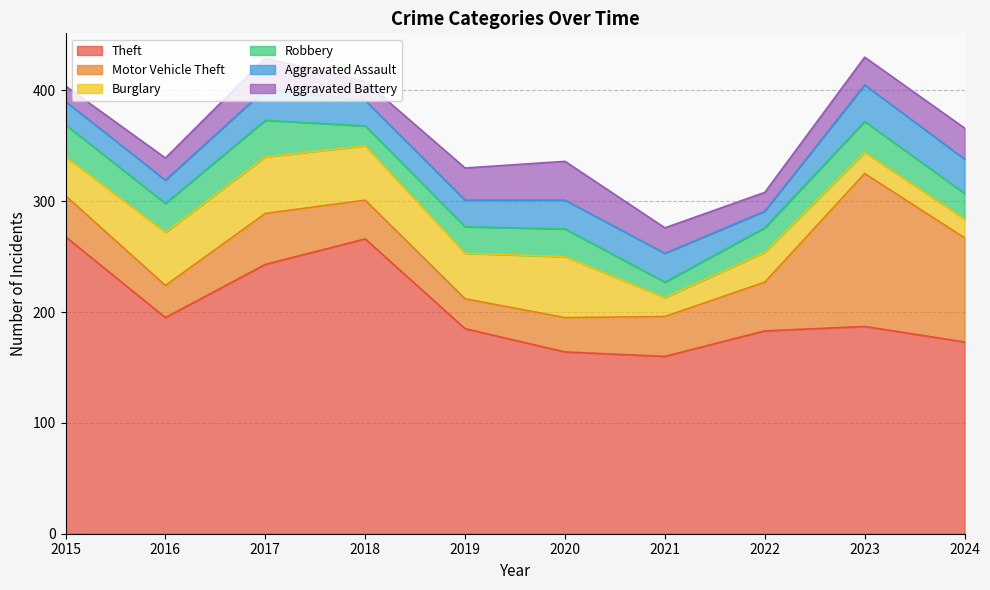

Which series changed the most between 2017 and 2018?

Theft